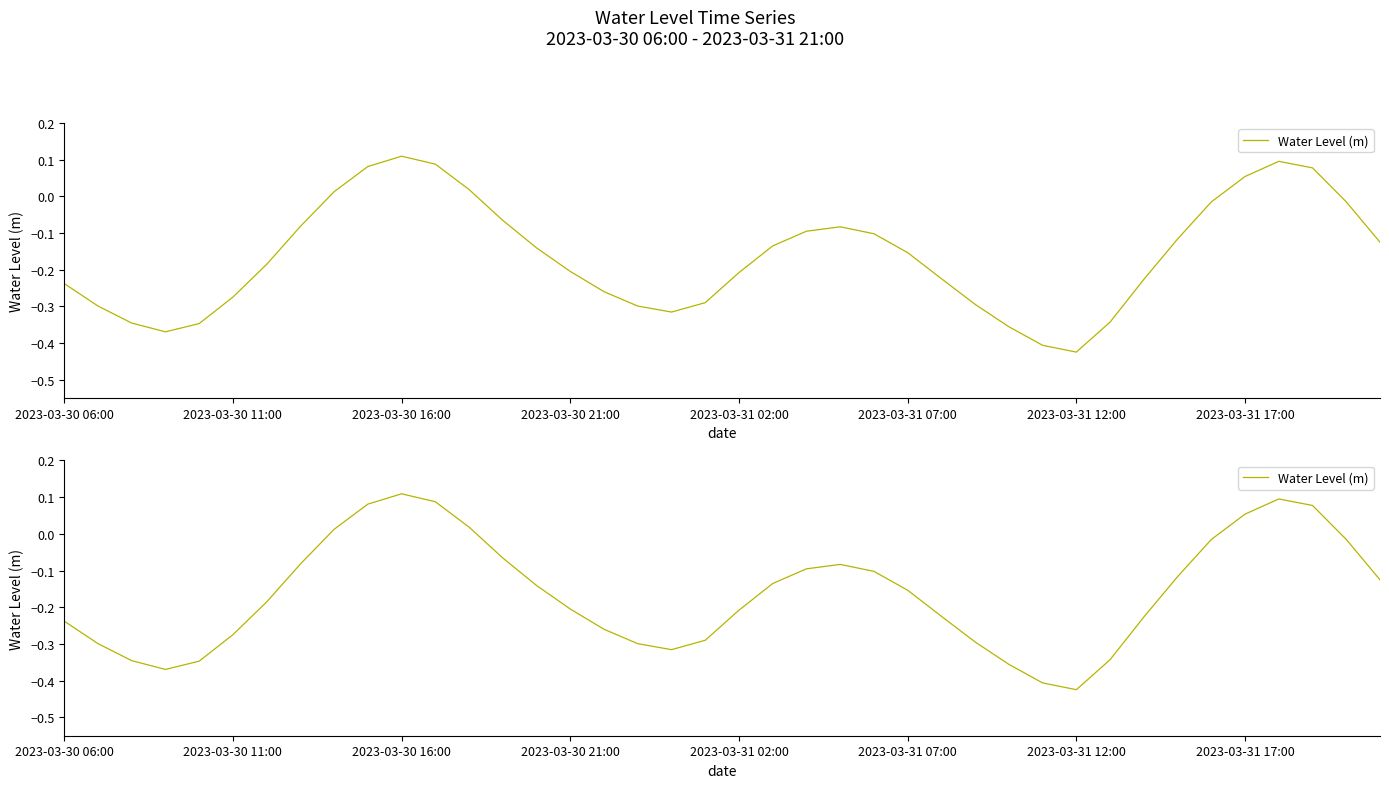

Reading left to right, list all the values displayed in this chart.

-0.2	-0.3	-0.3	-0.4	-0.3	-0.3	-0.2	-0.1	0.0	0.1	0.1	0.1	0.0	-0.1	-0.1	-0.2	-0.3	-0.3	-0.3	-0.3	-0.2	-0.1	-0.1	-0.1	-0.1	-0.2	-0.2	-0.3	-0.4	-0.4	-0.4	-0.3	-0.2	-0.1	-0.0	0.1	0.1	0.1	-0.0	-0.1